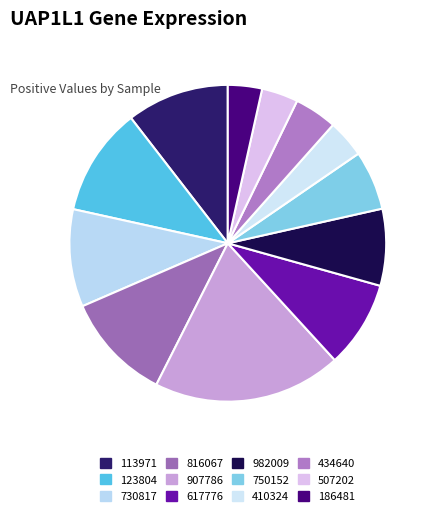

To the nearest percent, what is the difference between the largest and smallest slice percentages?

16%